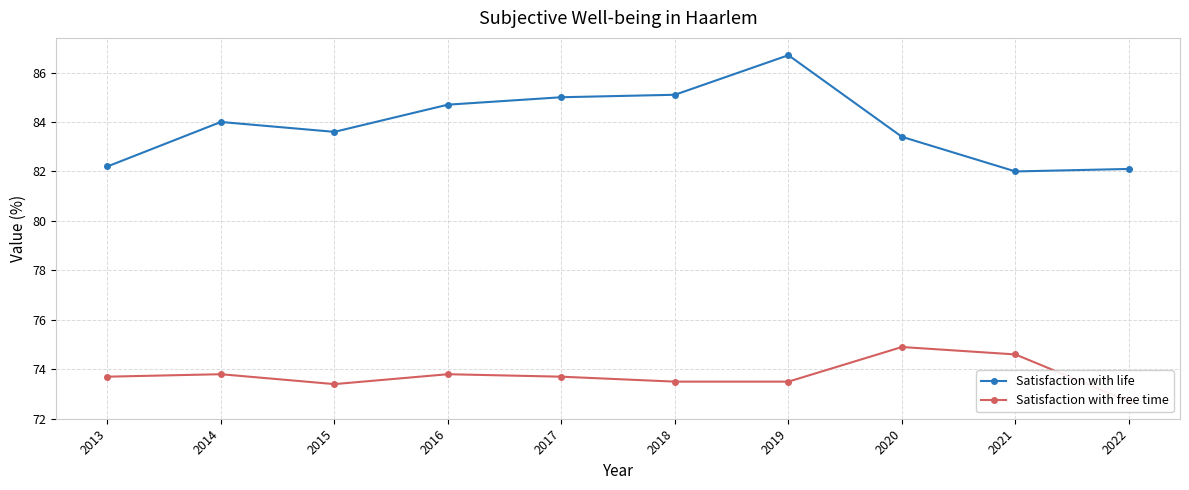

How many lines are shown in the chart?

2